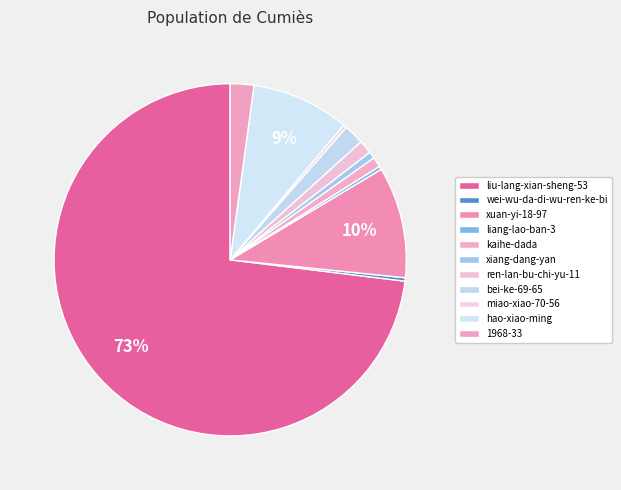

How many segments does this pie chart have?

11